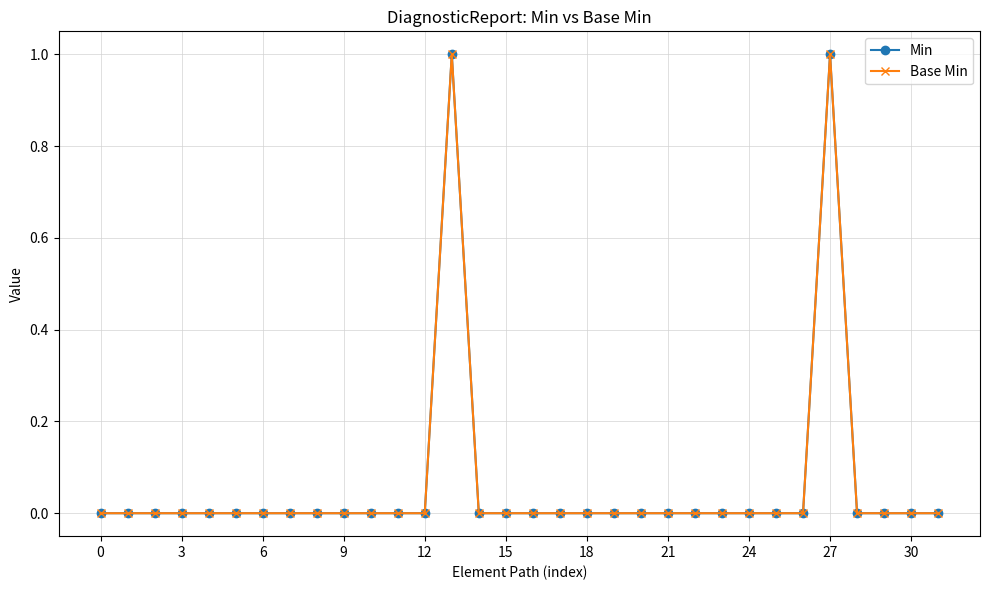

List the series in order of their peak value, highest first.

Min, Base Min